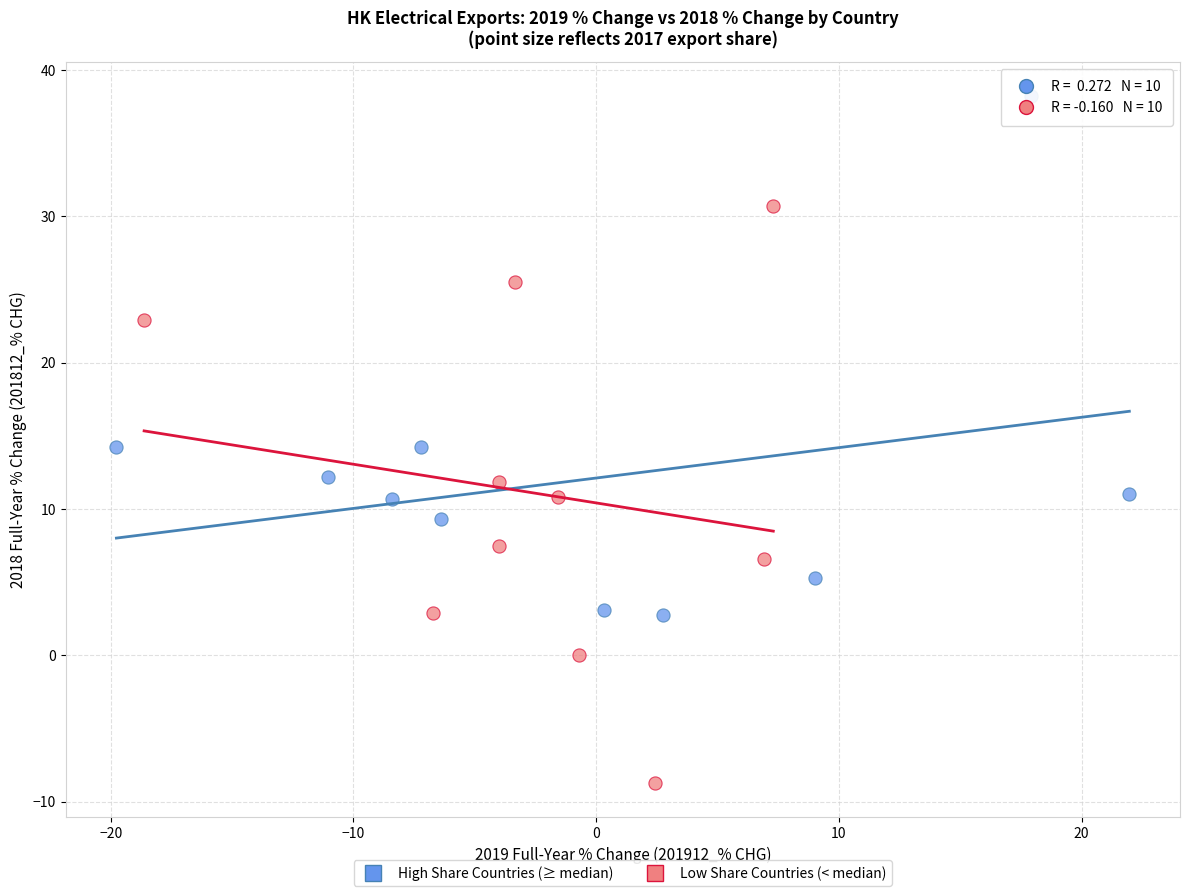

Which series contains the lowest Y value?

Low Share Countries (< median)